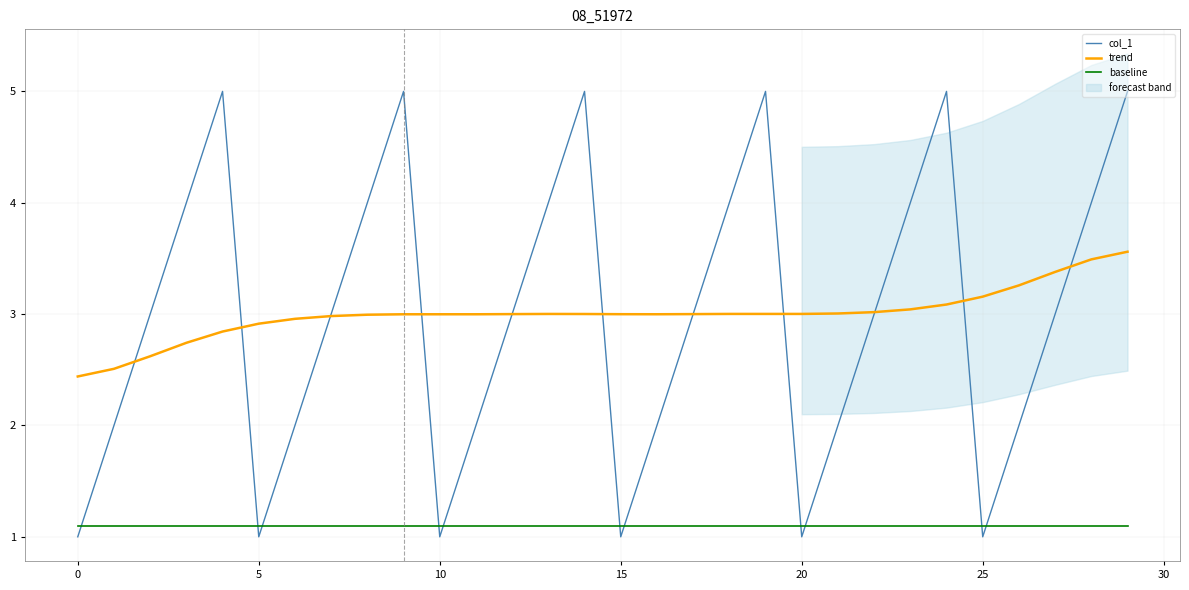

How many lines are shown in the chart?

3